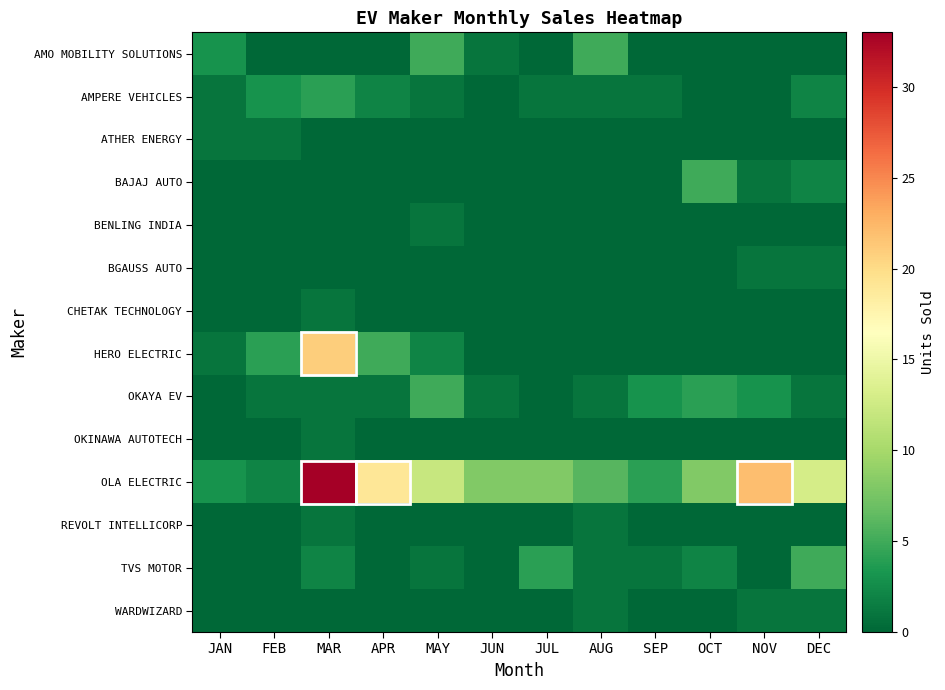

Reading right to left, extract all data points from this chart.

AMO MOBILITY SOLUTIONS: DEC=0	NOV=0	OCT=0	SEP=0	AUG=5	JUL=0	JUN=1	MAY=5	APR=0	MAR=0	FEB=0	JAN=3
AMPERE VEHICLES: DEC=2	NOV=0	OCT=0	SEP=1	AUG=1	JUL=1	JUN=0	MAY=1	APR=2	MAR=4	FEB=3	JAN=1
ATHER ENERGY: DEC=0	NOV=0	OCT=0	SEP=0	AUG=0	JUL=0	JUN=0	MAY=0	APR=0	MAR=0	FEB=1	JAN=1
BAJAJ AUTO: DEC=2	NOV=1	OCT=5	SEP=0	AUG=0	JUL=0	JUN=0	MAY=0	APR=0	MAR=0	FEB=0	JAN=0
BENLING INDIA: DEC=0	NOV=0	OCT=0	SEP=0	AUG=0	JUL=0	JUN=0	MAY=1	APR=0	MAR=0	FEB=0	JAN=0
BGAUSS AUTO: DEC=1	NOV=1	OCT=0	SEP=0	AUG=0	JUL=0	JUN=0	MAY=0	APR=0	MAR=0	FEB=0	JAN=0
CHETAK TECHNOLOGY: DEC=0	NOV=0	OCT=0	SEP=0	AUG=0	JUL=0	JUN=0	MAY=0	APR=0	MAR=1	FEB=0	JAN=0
HERO ELECTRIC: DEC=0	NOV=0	OCT=0	SEP=0	AUG=0	JUL=0	JUN=0	MAY=2	APR=5	MAR=21	FEB=4	JAN=1
OKAYA EV: DEC=1	NOV=3	OCT=4	SEP=3	AUG=1	JUL=0	JUN=1	MAY=5	APR=1	MAR=1	FEB=1	JAN=0
OKINAWA AUTOTECH: DEC=0	NOV=0	OCT=0	SEP=0	AUG=0	JUL=0	JUN=0	MAY=0	APR=0	MAR=1	FEB=0	JAN=0
OLA ELECTRIC: DEC=13	NOV=22	OCT=8	SEP=4	AUG=6	JUL=8	JUN=8	MAY=12	APR=19	MAR=33	FEB=2	JAN=3
REVOLT INTELLICORP: DEC=0	NOV=0	OCT=0	SEP=0	AUG=1	JUL=0	JUN=0	MAY=0	APR=0	MAR=1	FEB=0	JAN=0
TVS MOTOR: DEC=5	NOV=0	OCT=2	SEP=1	AUG=1	JUL=4	JUN=0	MAY=1	APR=0	MAR=2	FEB=0	JAN=0
WARDWIZARD: DEC=1	NOV=1	OCT=0	SEP=0	AUG=1	JUL=0	JUN=0	MAY=0	APR=0	MAR=0	FEB=0	JAN=0